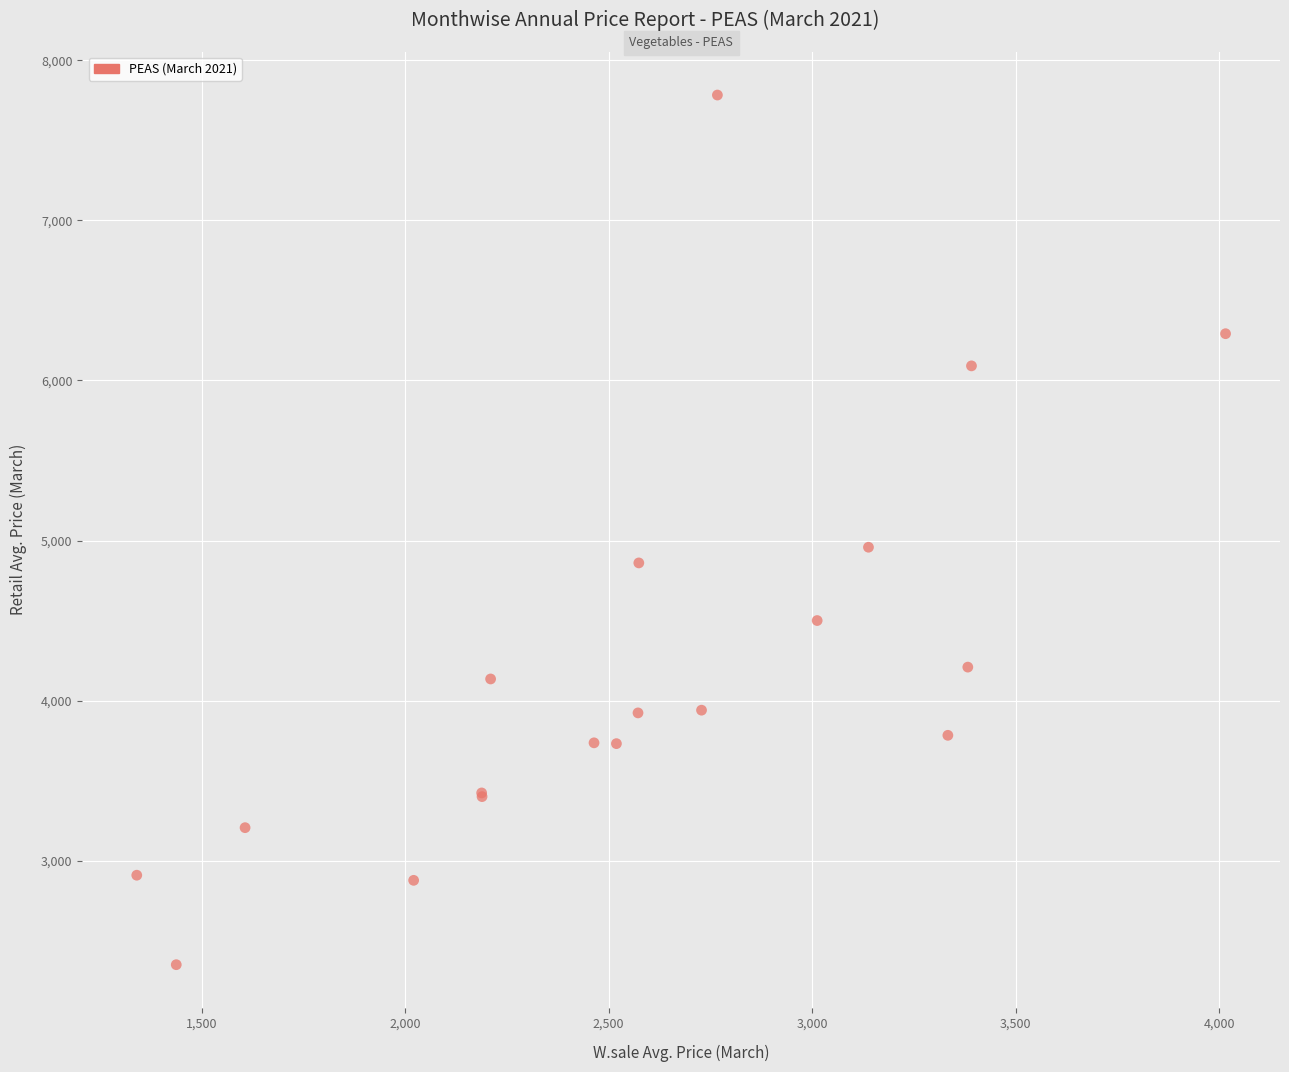

What Y value in the scatter plot is closest to 5066?

4958